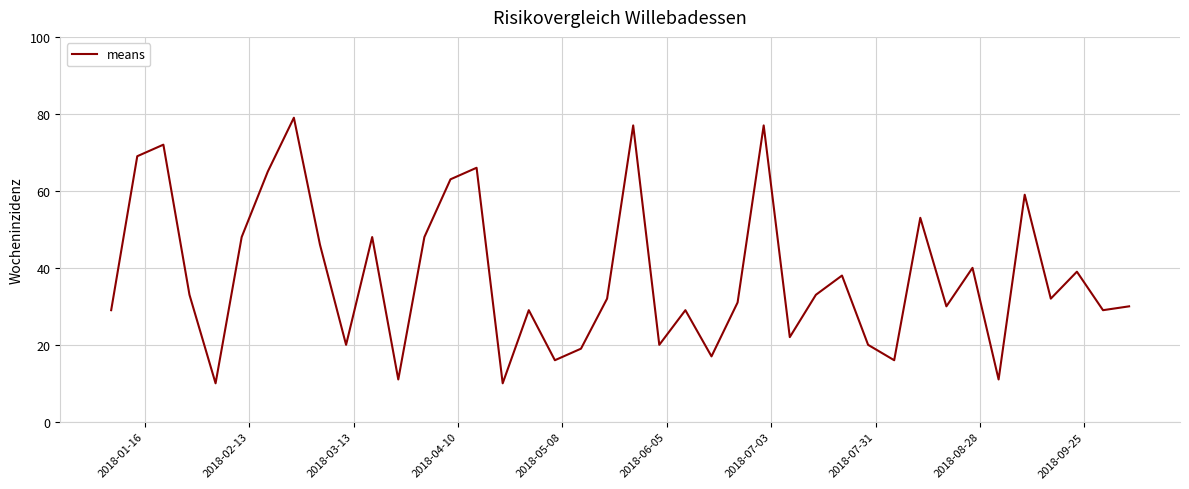

How many interior local peaks (higher than both neighbors) does the data have?

13